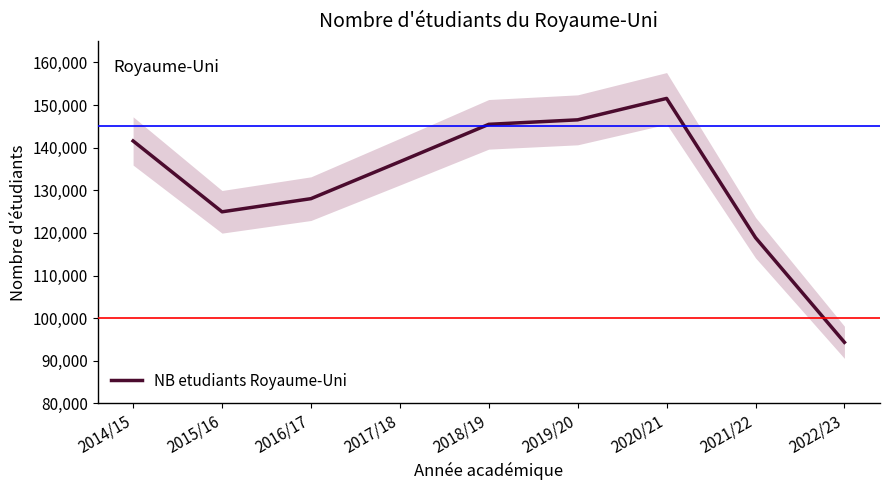

What is the label of the 9th point from the right?

2014/15